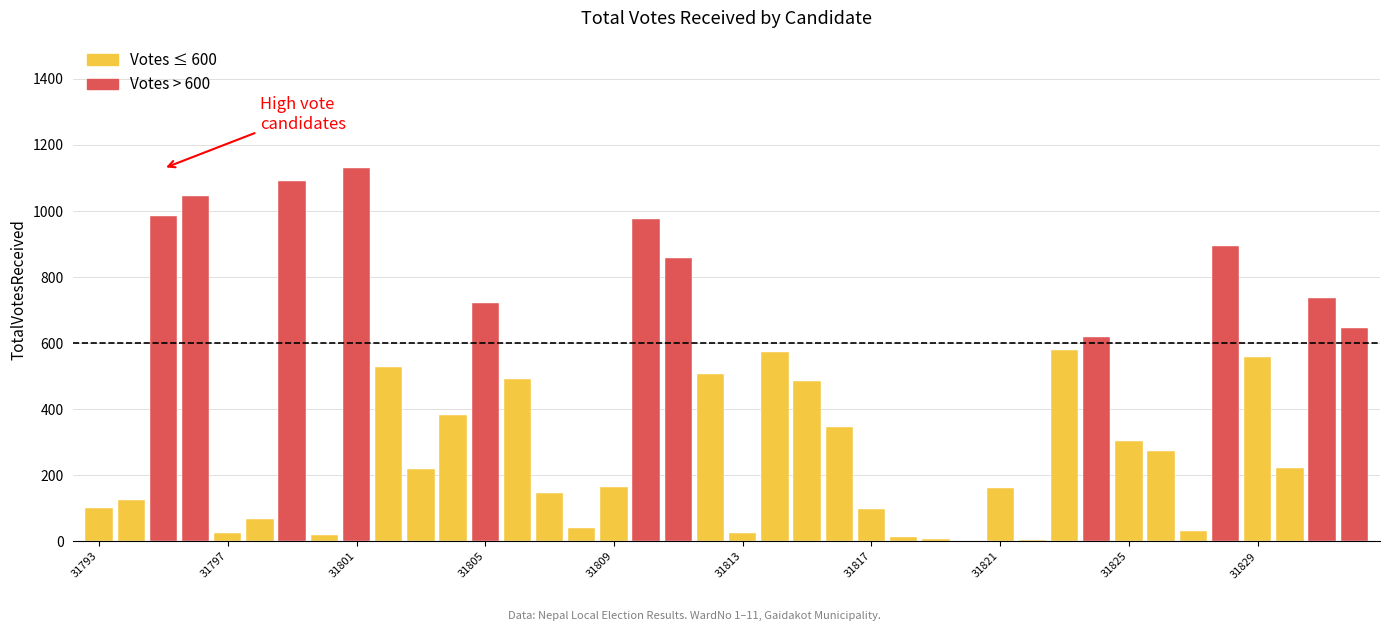

What is the sum of all values?

16198